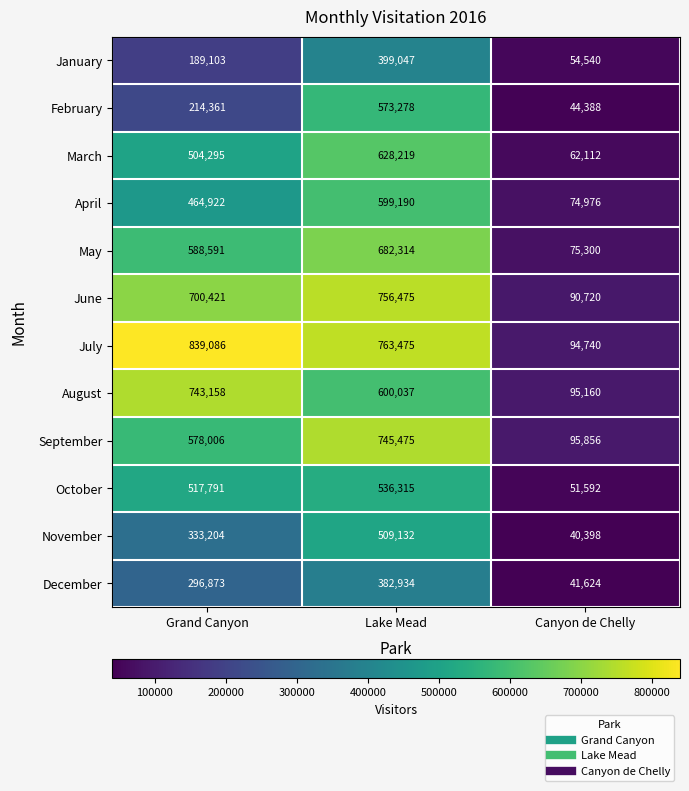

Which series has the widest spread of values?

July